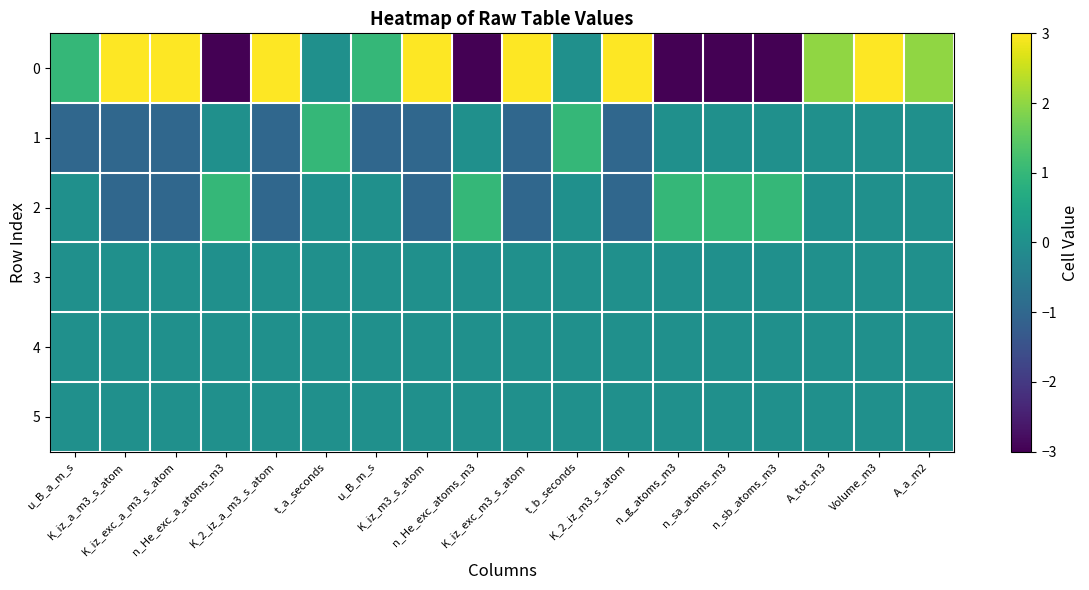

How many series are shown in this chart?

6